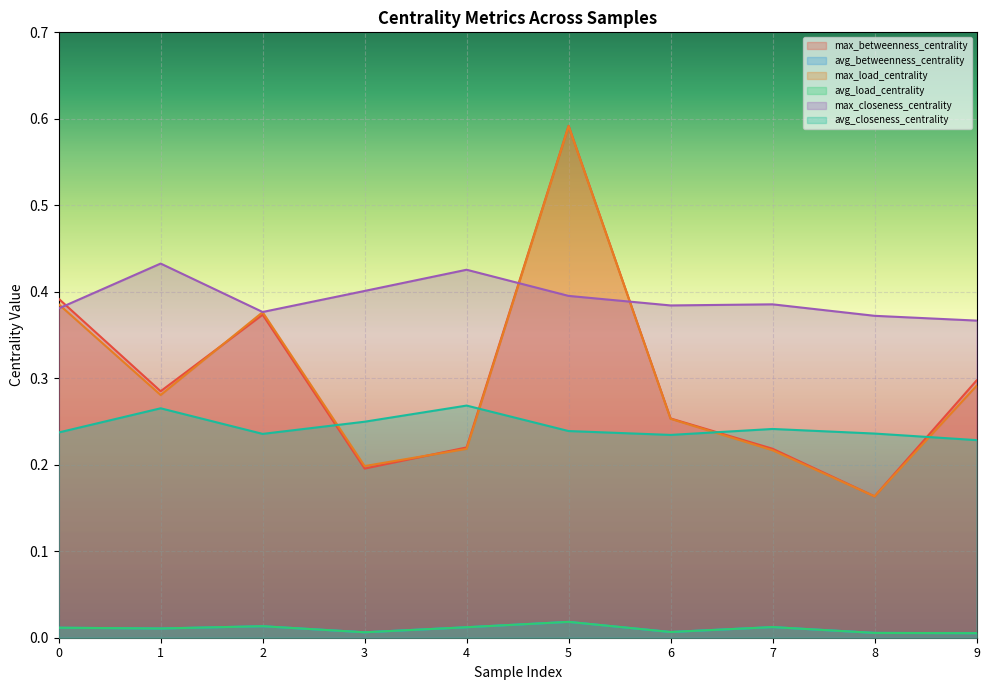

Between 1 and 9, which series saw the biggest shift?

max_closeness_centrality